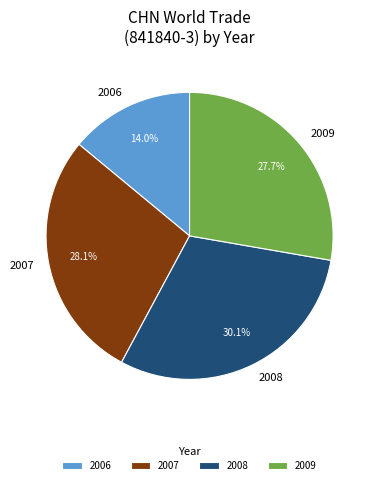

Between 2007 and 2006, which is larger?

2007